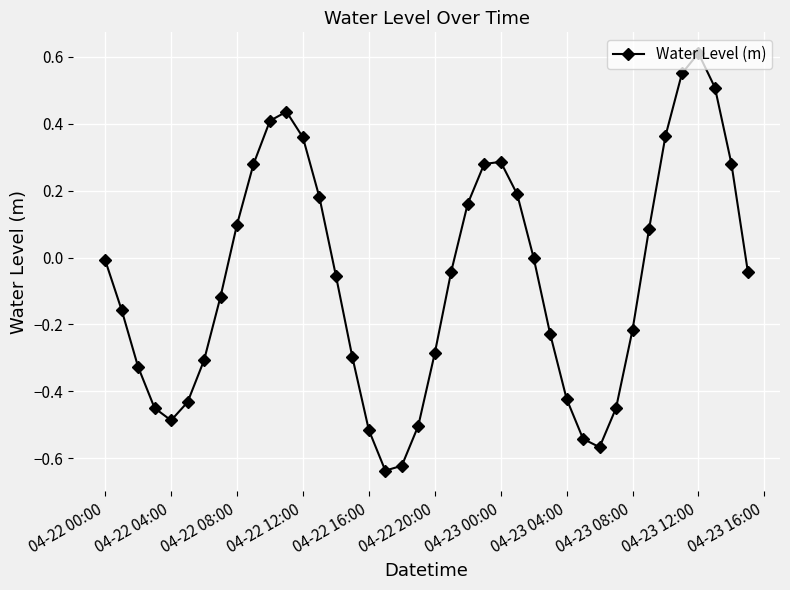

True or false: the data has more than 2 interior local peaks.

True